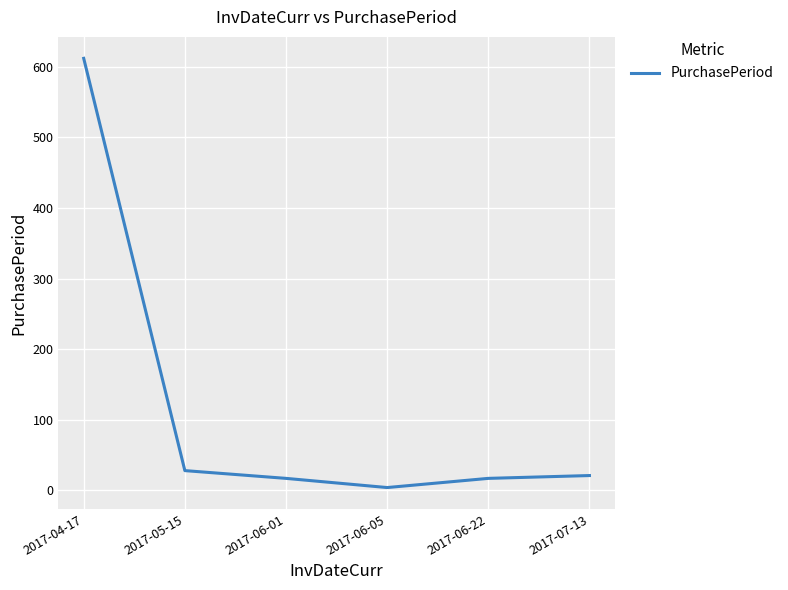

Which category has the highest value across all series?

2017-04-17